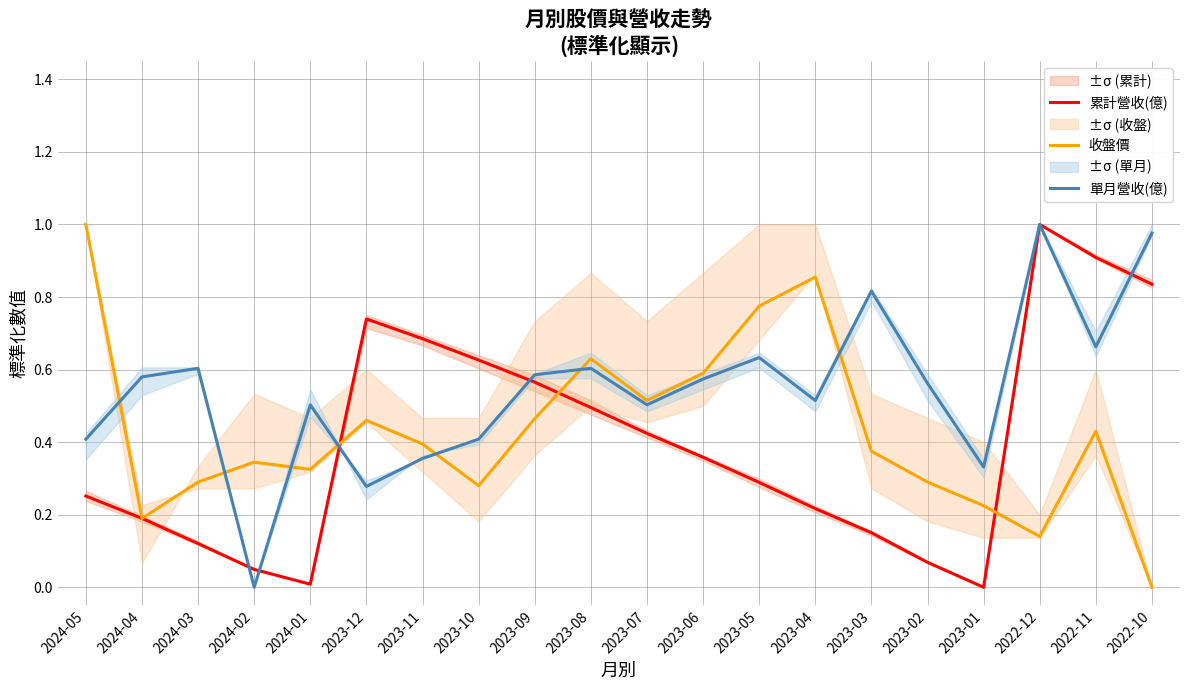

True or false: 累計營收(億) has more than 0 points higher than both neighbors.

True